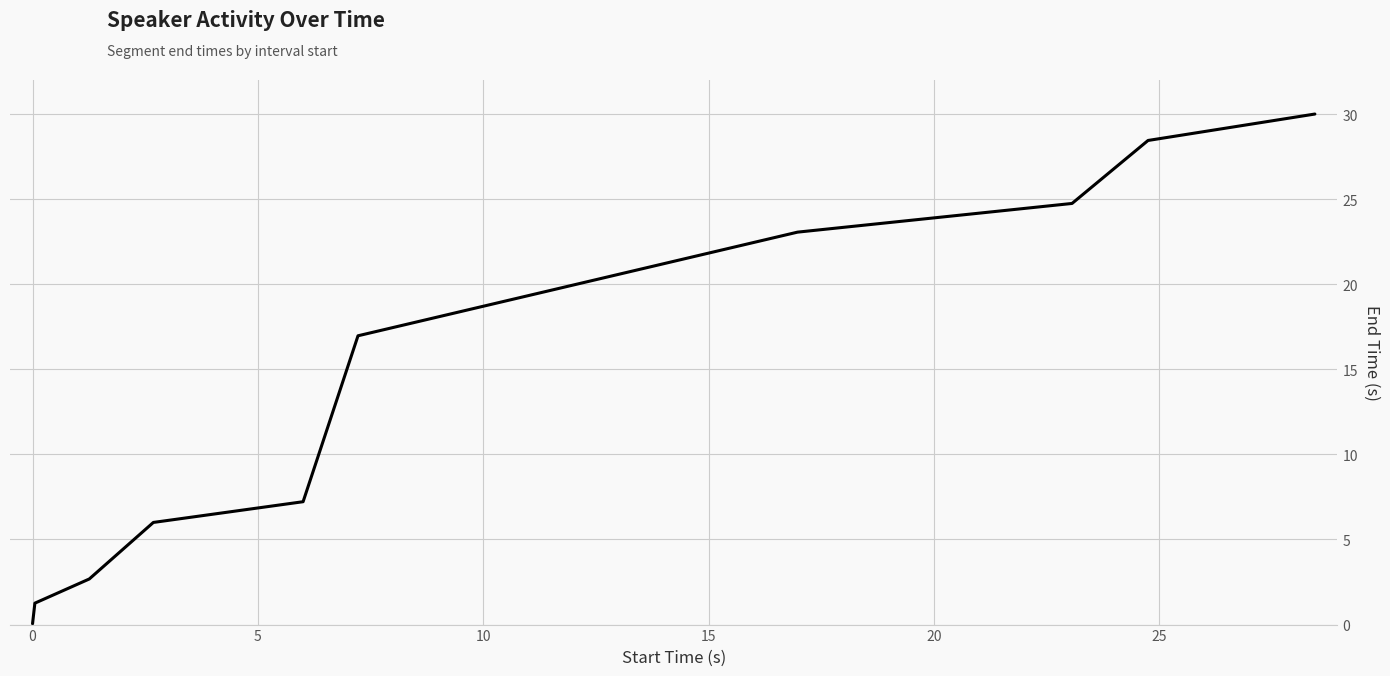

What is the greatest value displayed?

30.0